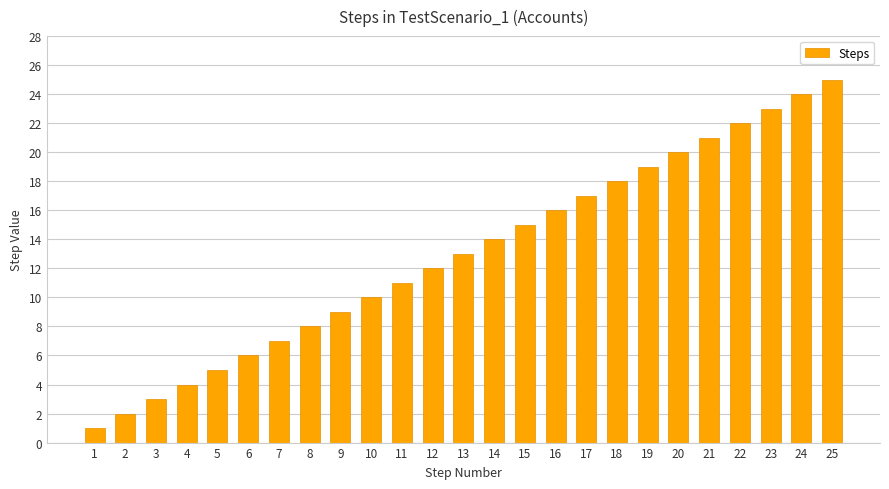

Reading left to right, list all the values displayed in this chart.

1	2	3	4	5	6	7	8	9	10	11	12	13	14	15	16	17	18	19	20	21	22	23	24	25